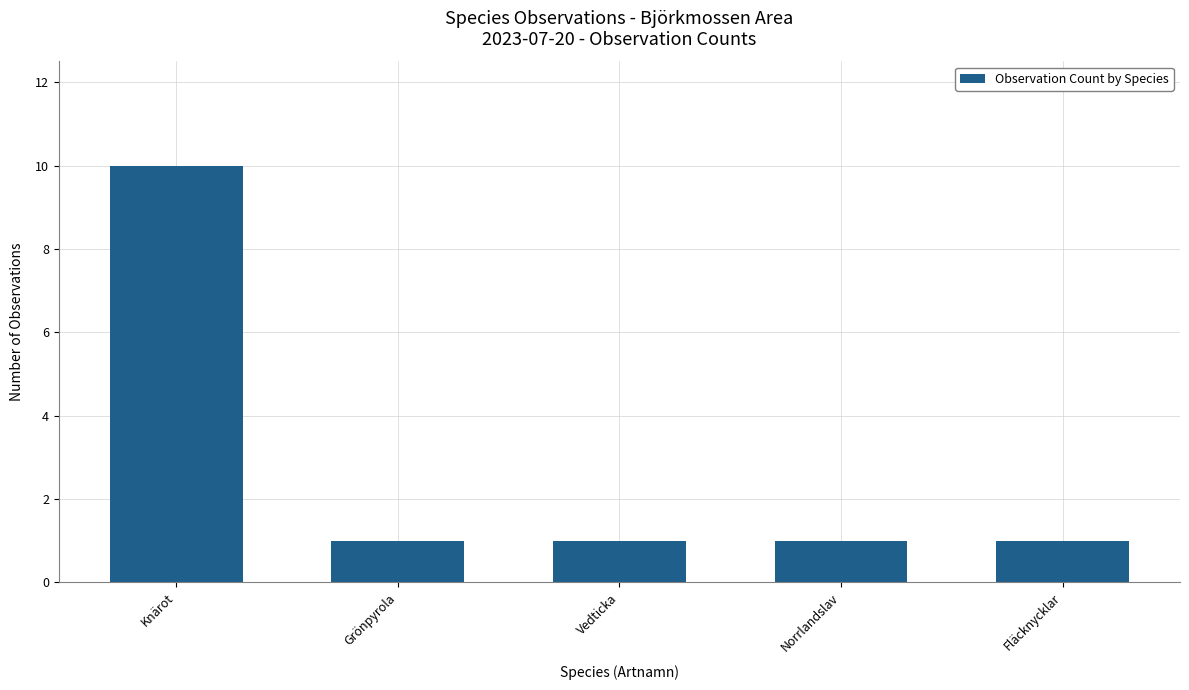

Read the value at Knärot.

10